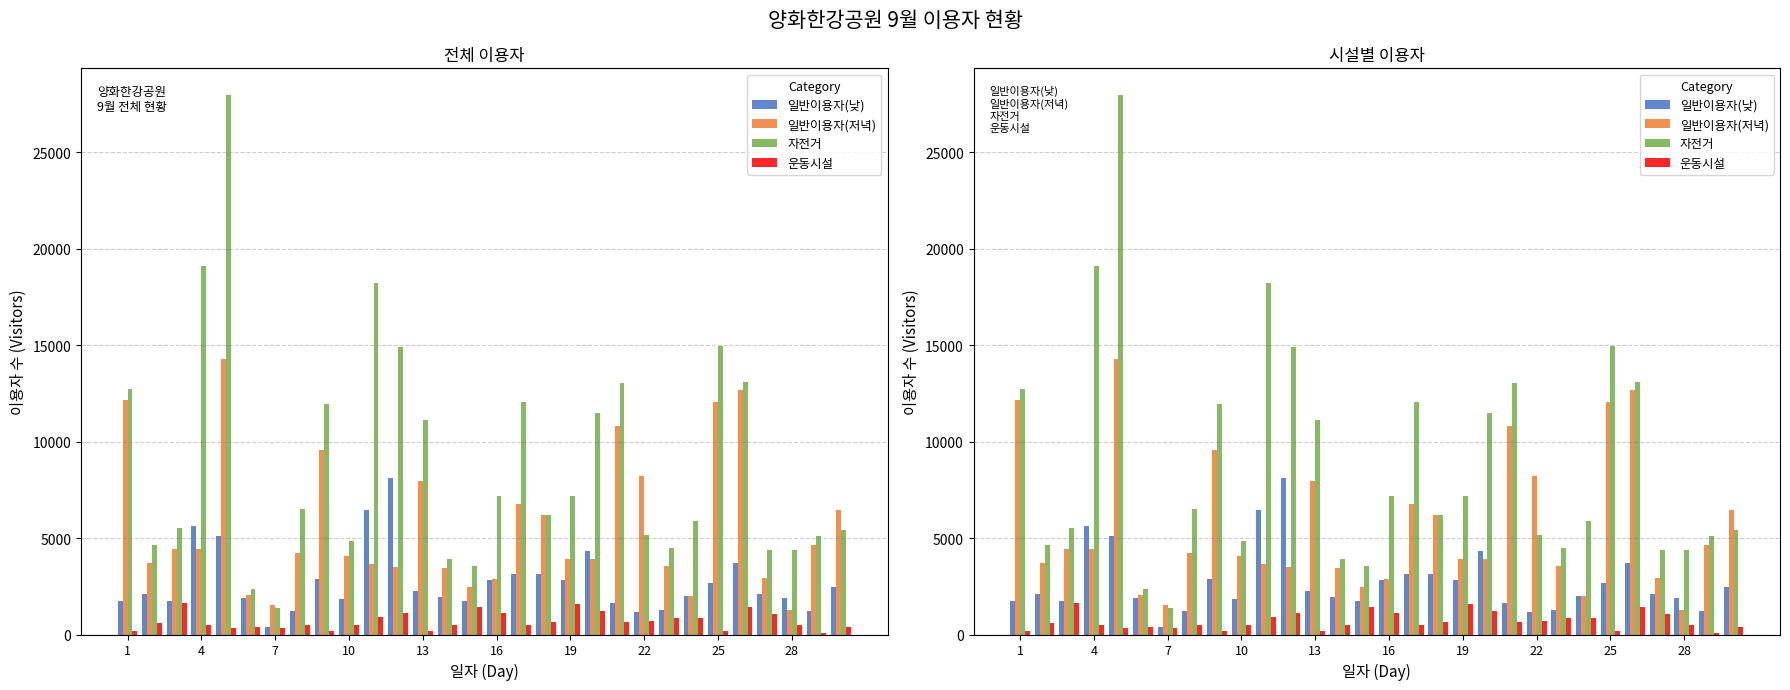

What is the difference between the highest and lowest values at 28?

3883